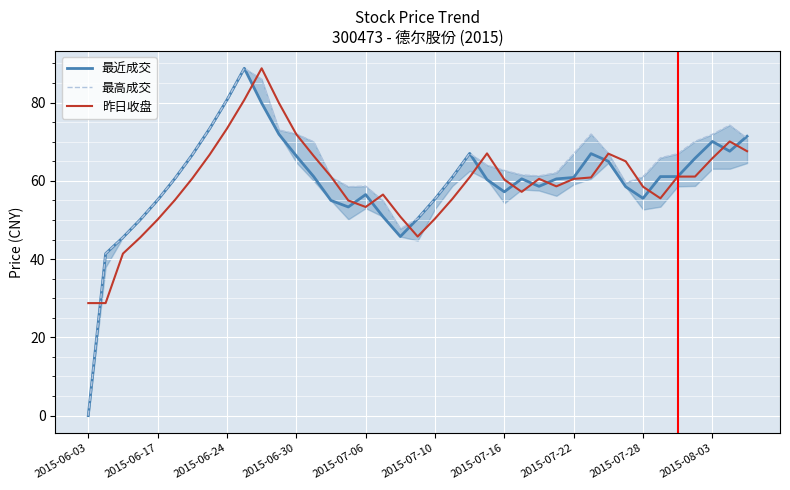

What are all the series names shown in the legend?

最近成交, 最高成交, 昨日收盘